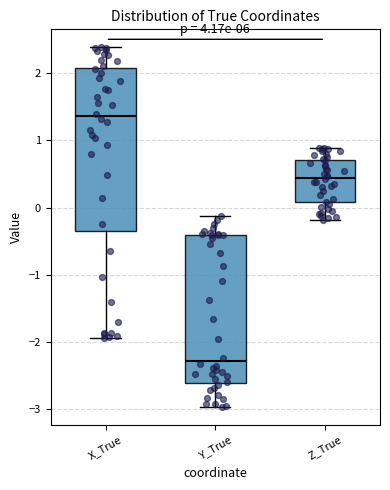

Reading left to right, transcribe this box plot: for each box, give where its median line is, the range the box spans, and where its two whiskers end, as read against the y-axis. The values are not printed on the chart, so give them approximately, as read against the axis.

X_True: median 1.4, box -0.3 to 2.1, whiskers -1.9 to 2.4
Y_True: median -2.3, box -2.6 to -0.4, whiskers -3.0 to -0.1
Z_True: median 0.4, box 0.1 to 0.7, whiskers -0.2 to 0.9